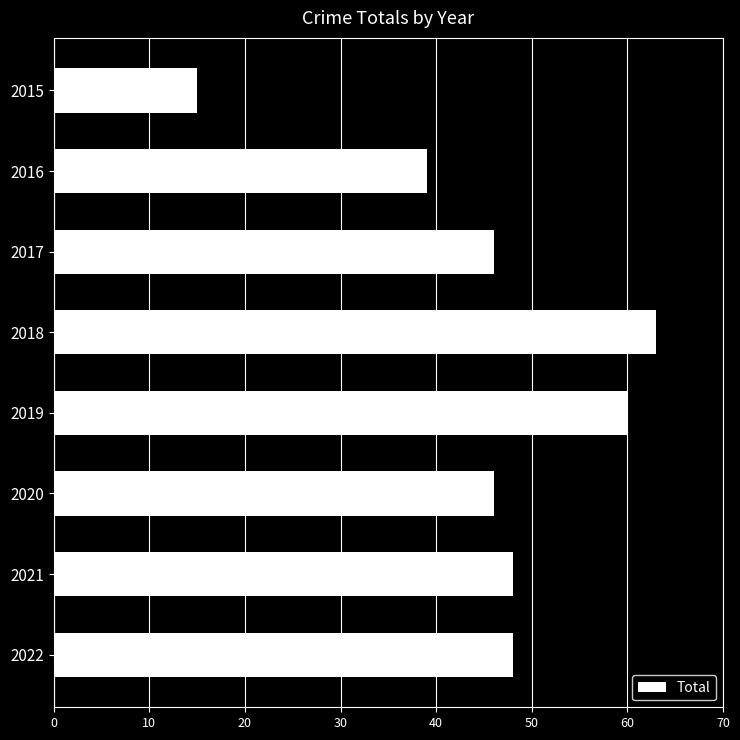

How many series are shown in this chart?

1